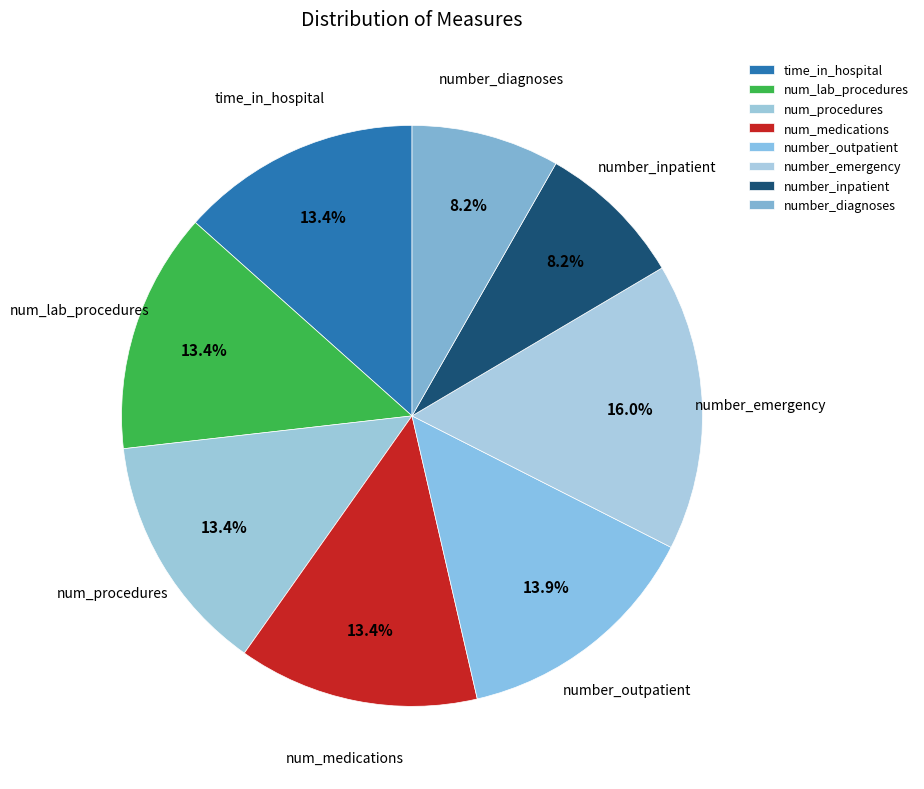

To the nearest percent, what is the combined percentage of number_diagnoses and number_inpatient?

16%